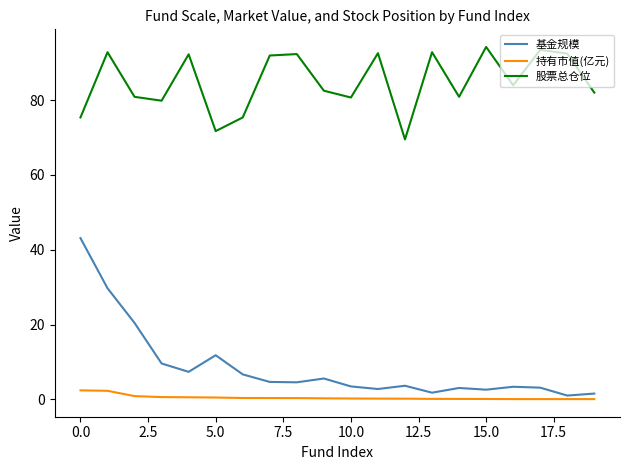

Which series has the largest total across all categories?

股票总仓位